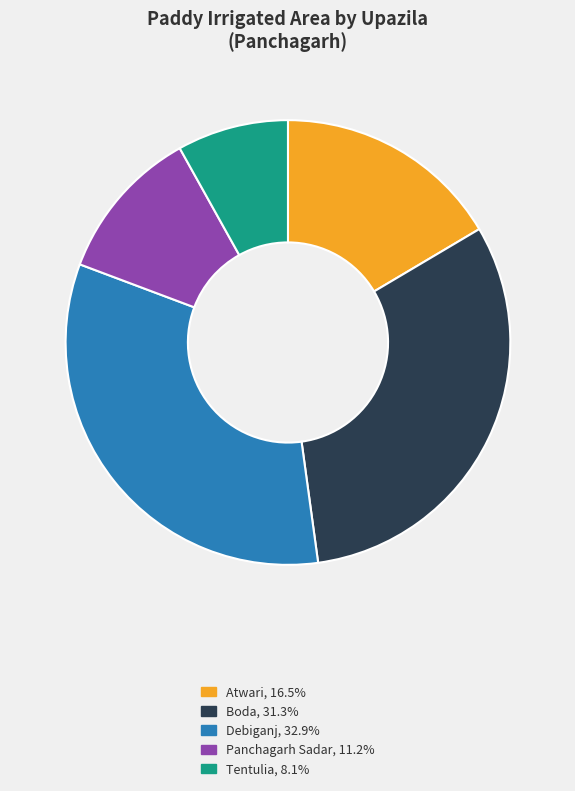

What is the ratio of the value at Tentulia to the value at Panchagarh Sadar?

0.7